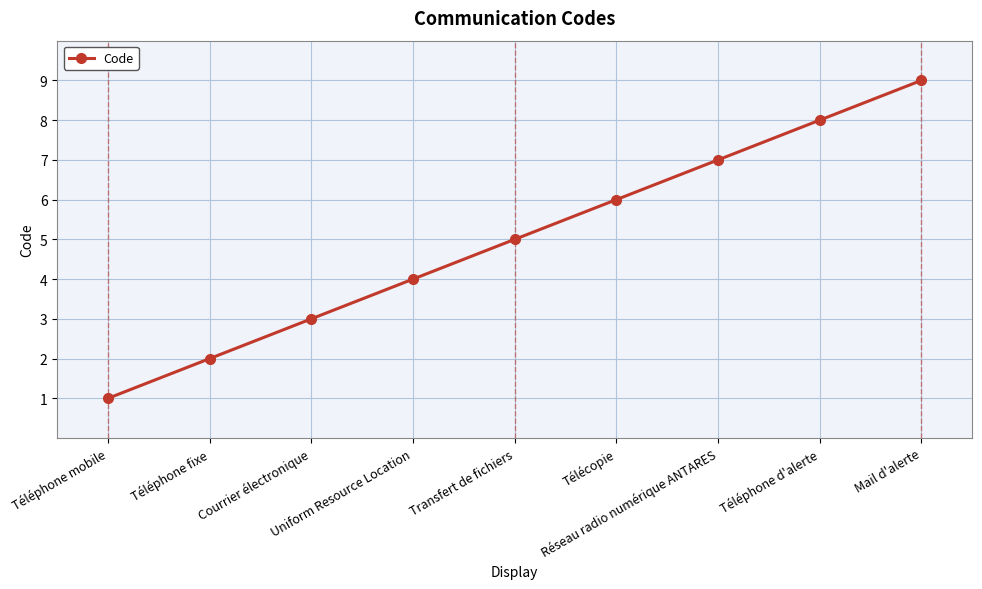

What is the ratio of the value at Télécopie to the value at Téléphone fixe?

3.0